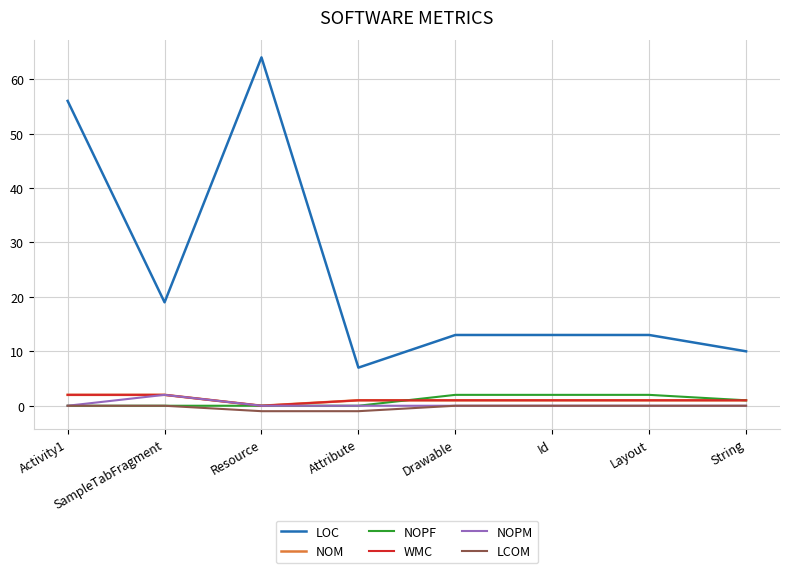

The value of NOPF at Layout is 1. True or false?

False